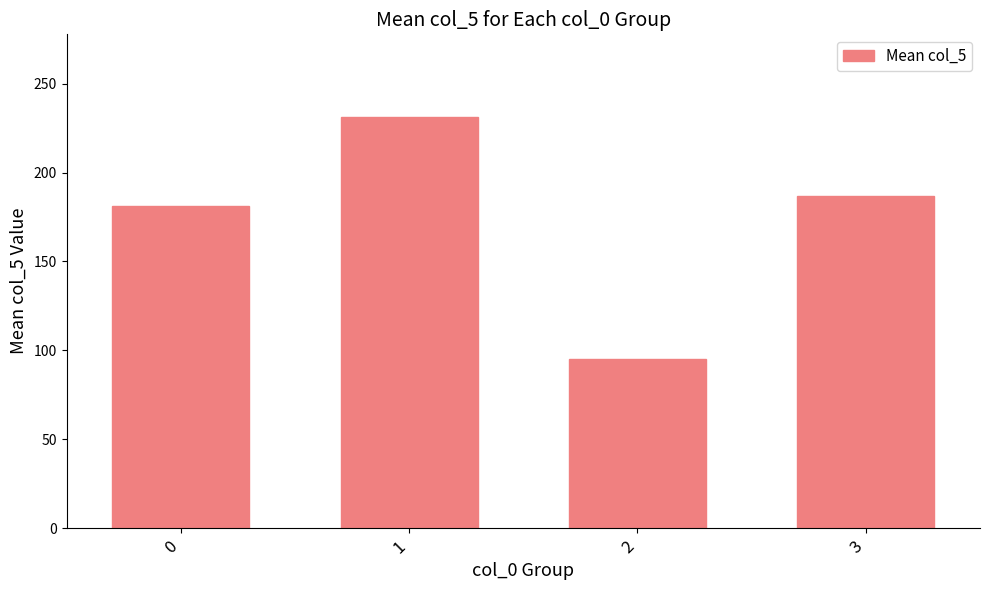

Is it true that the value at 2 is 95.2?

True